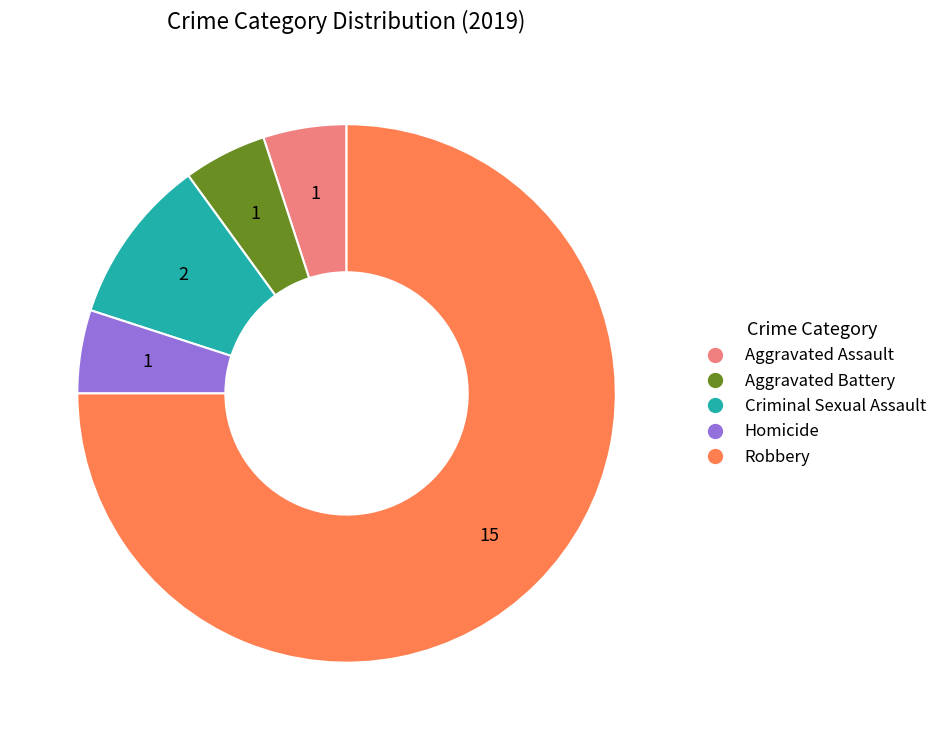

How many slices are in this pie chart?

5